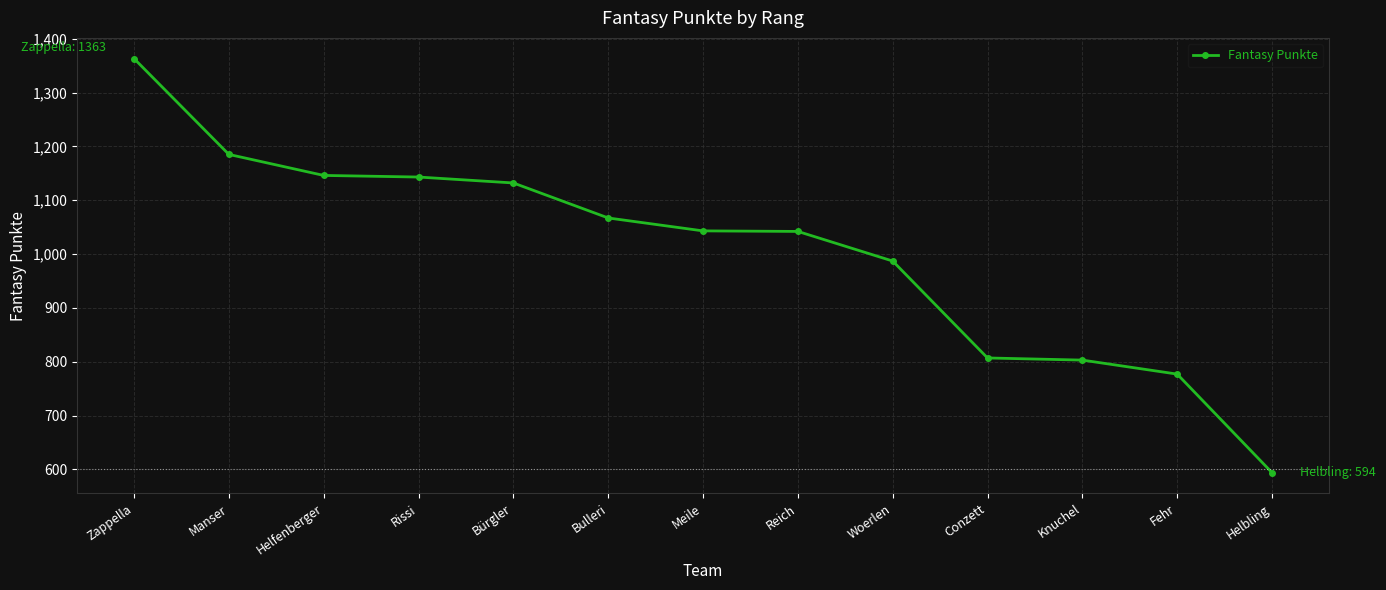

What is the label of the 1st point from the left?

Zappella